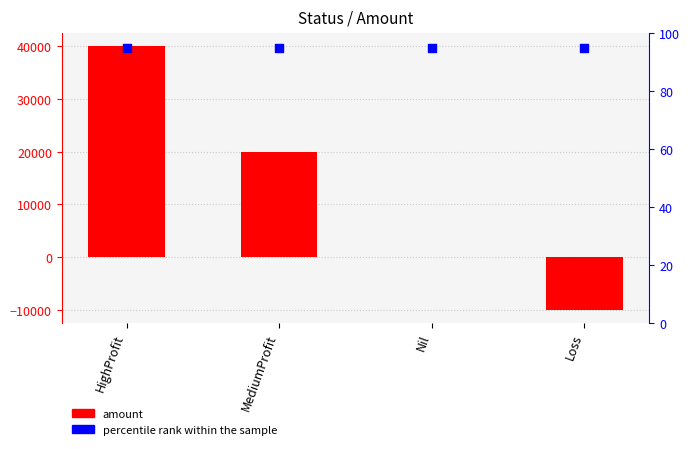

Is the value of percentile rank within the sample at HighProfit greater than the value of amount at Loss?

Yes